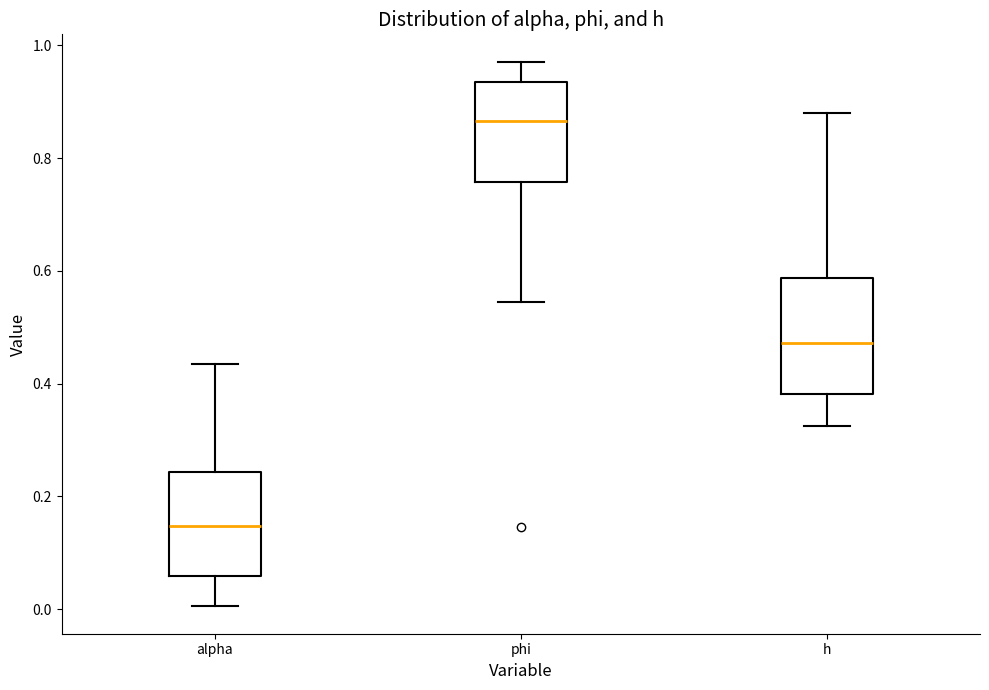

Where does the median line of the box for phi sit on the y-axis? The values are not printed on the chart, so give them approximately, as read against the axis.

0.86